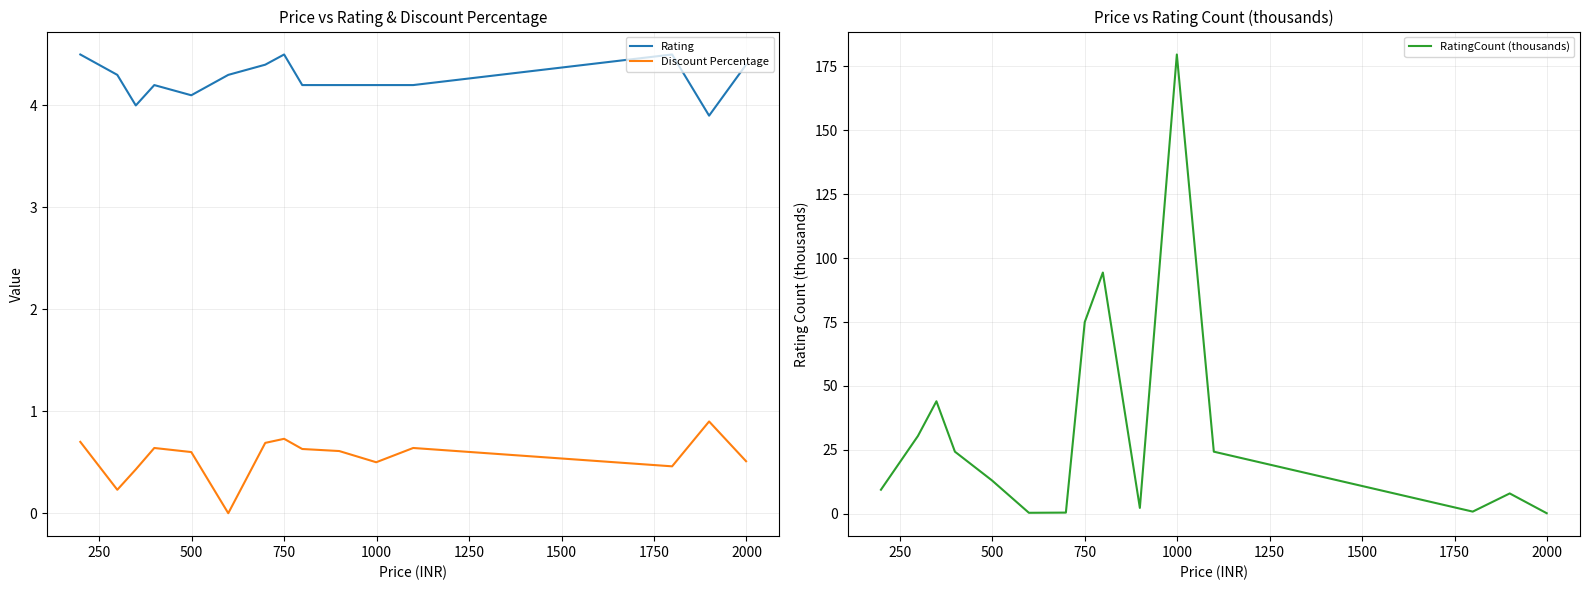

Rank the series by their maximum value, from highest to lowest.

RatingCount (thousands), Rating, Discount Percentage